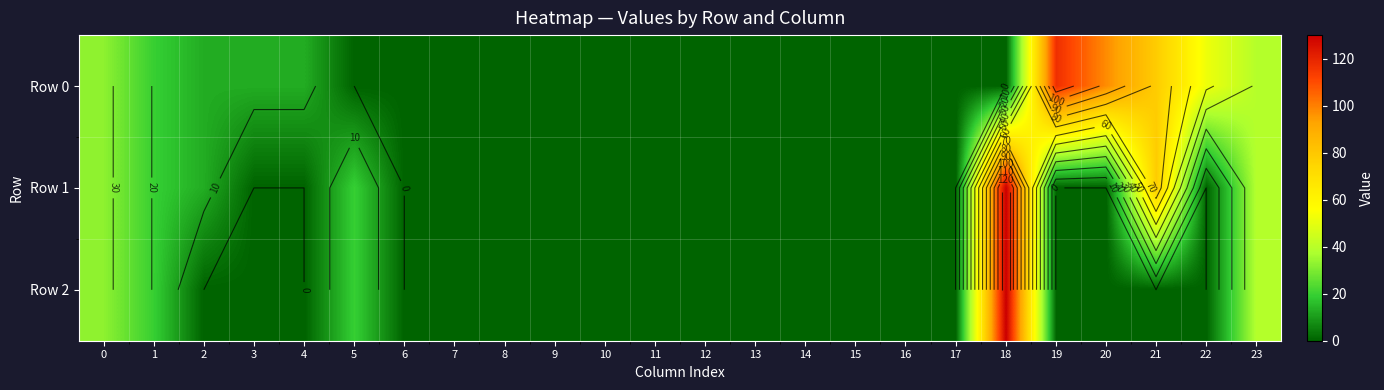

The Row 1 series shows 0.0 at 8. True or false?

True